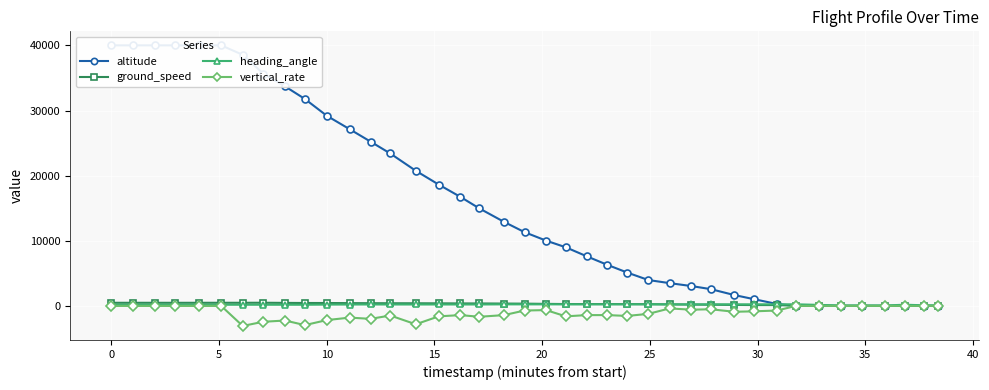

Is the value of heading_angle at 10 greater than the value of vertical_rate at 10?

Yes